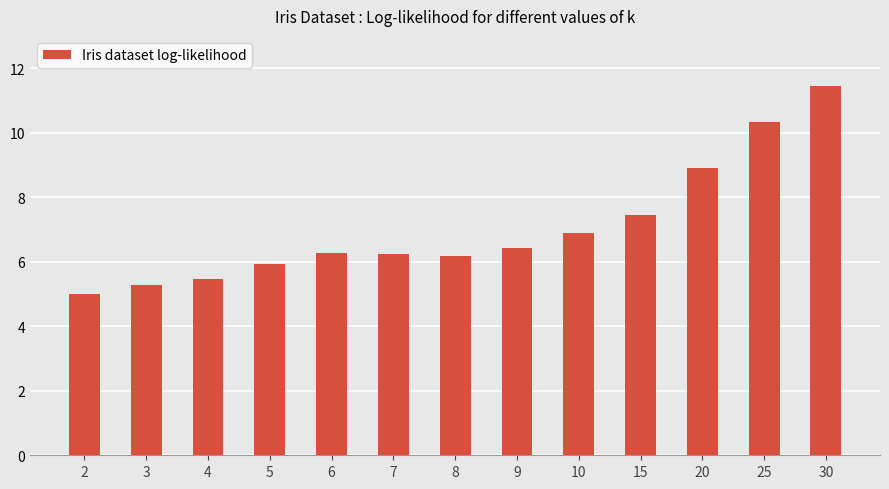

How many data points does each series have?

13